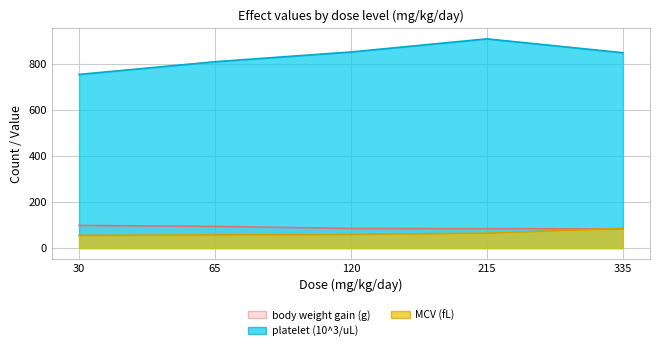

List the labels in order of body weight gain (g) value, smallest first.

335, 215, 120, 65, 30